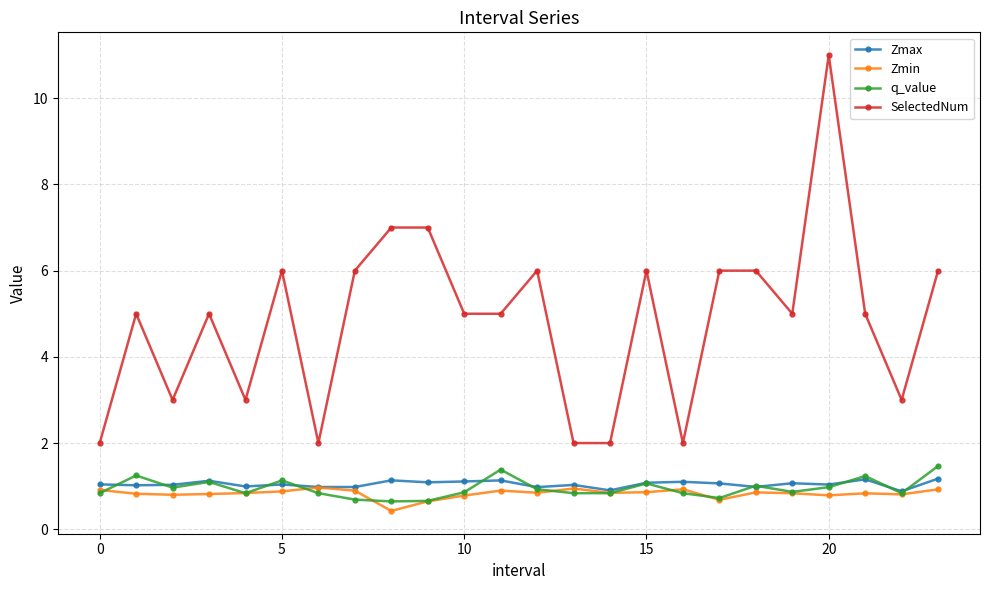

After their last crossing, which series has the higher values: Zmin or q_value?

q_value